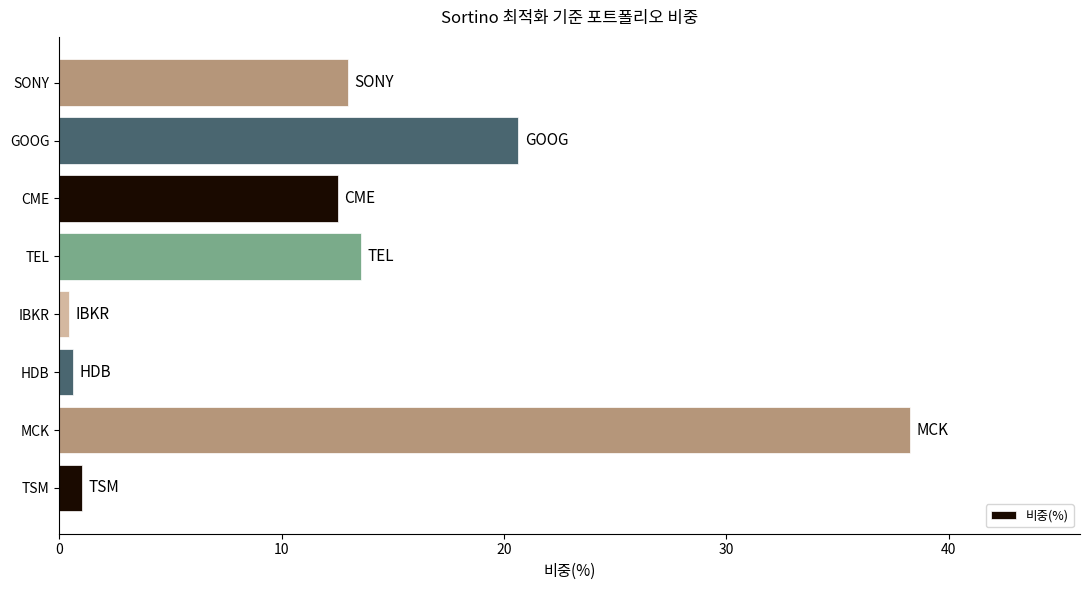

Which category has the highest value across all series?

MCK